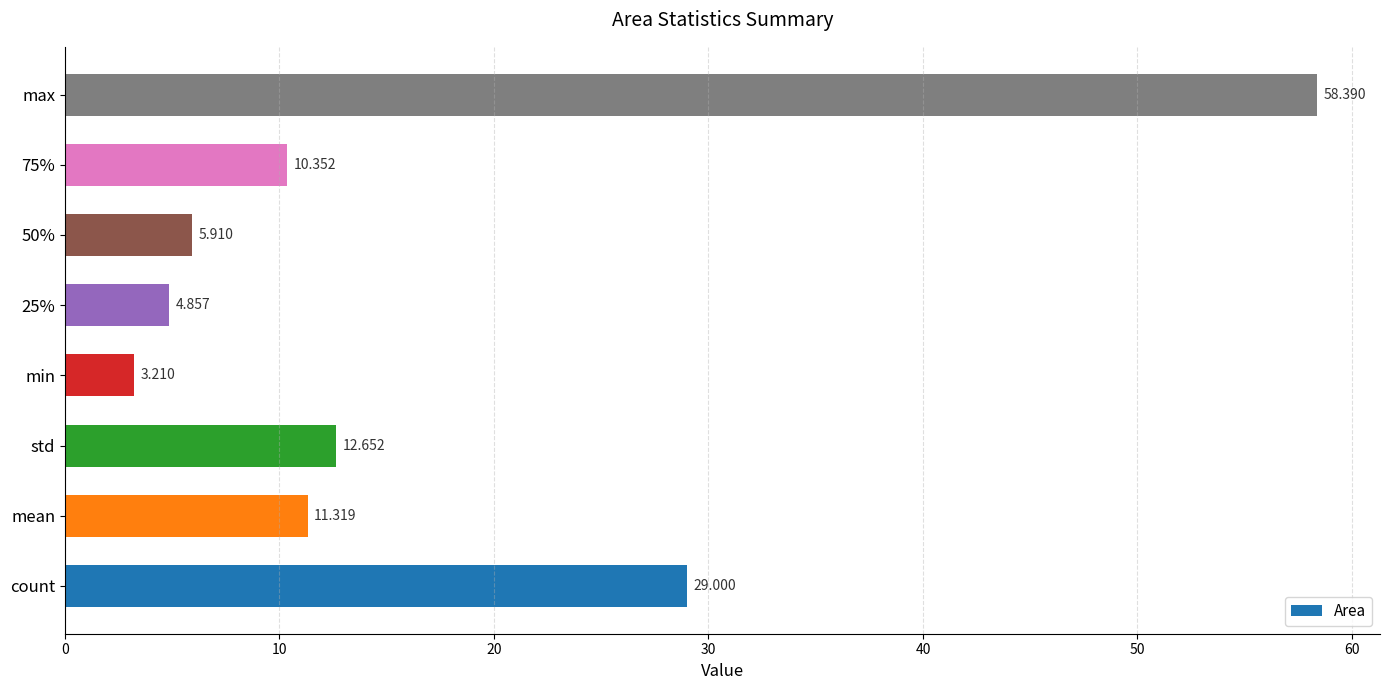

How many bars are there in total?

8